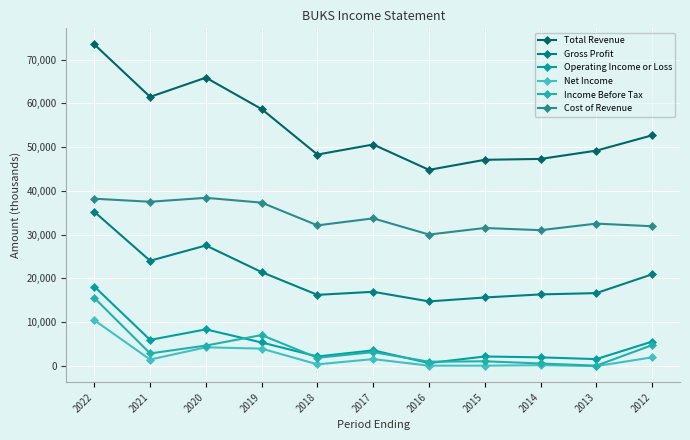

Is this an area chart (filled region under the line)?

No